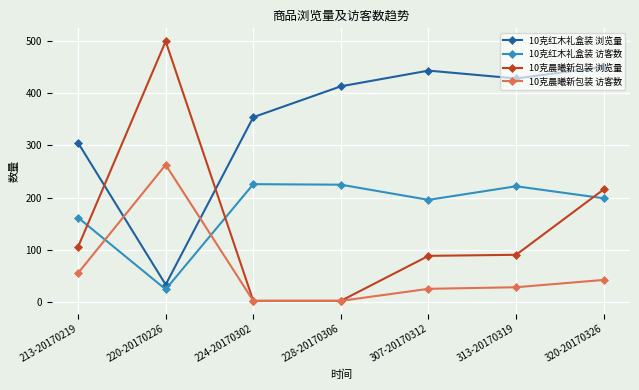

The 10克晨曦新包装 浏览量 series shows 27 at 313-20170319. True or false?

False